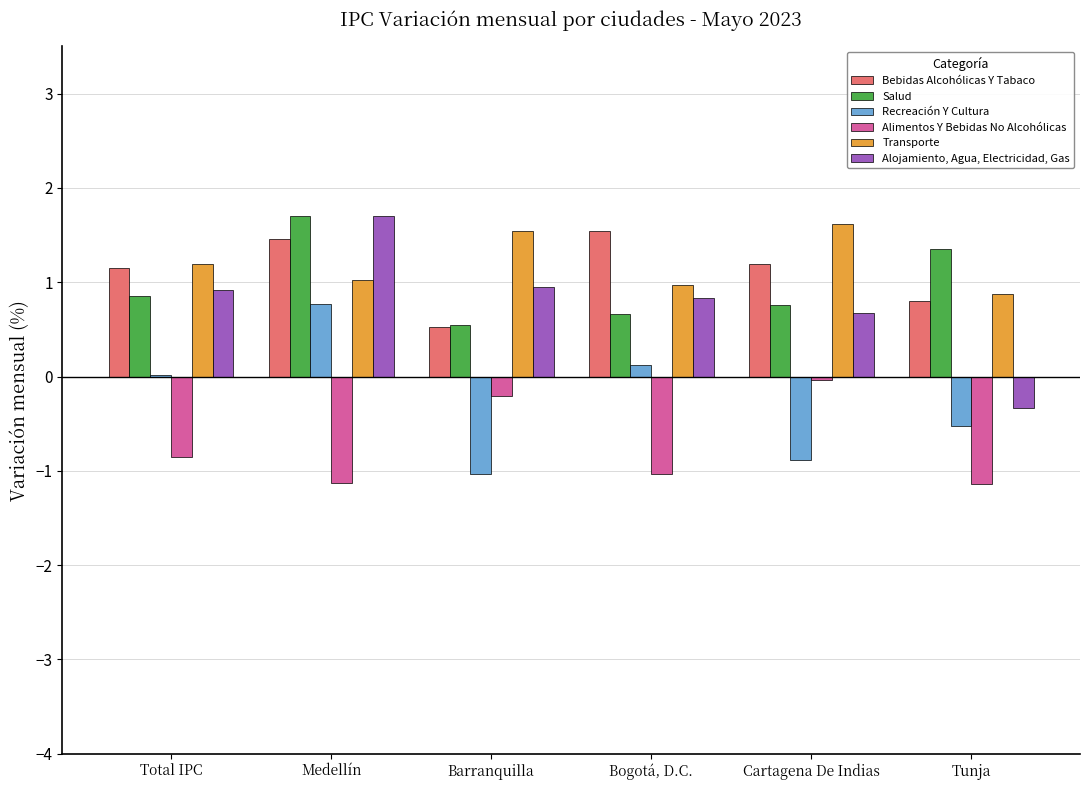

Is the value of Recreación Y Cultura at Barranquilla greater than the value of Alojamiento, Agua, Electricidad, Gas at Medellín?

No